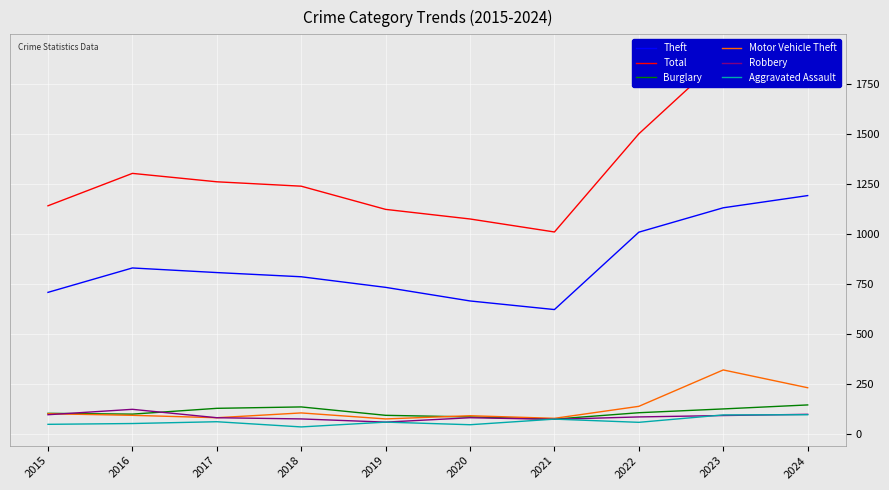

Which series has the largest range (max minus min)?

Total